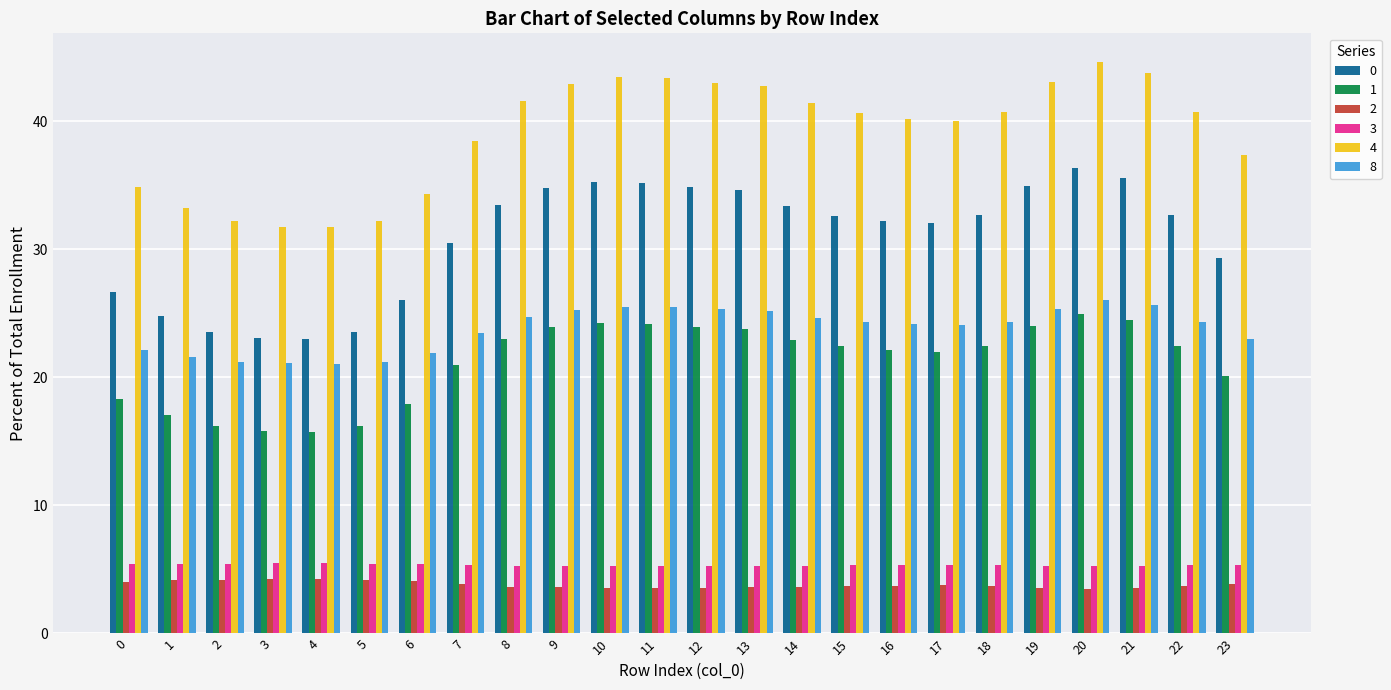

What is the smallest value displayed?

3.5